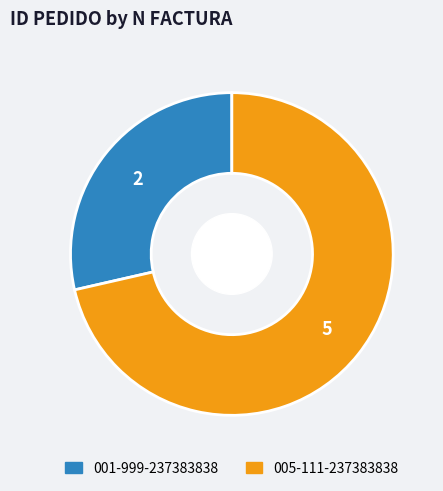

How many segments does this pie chart have?

2